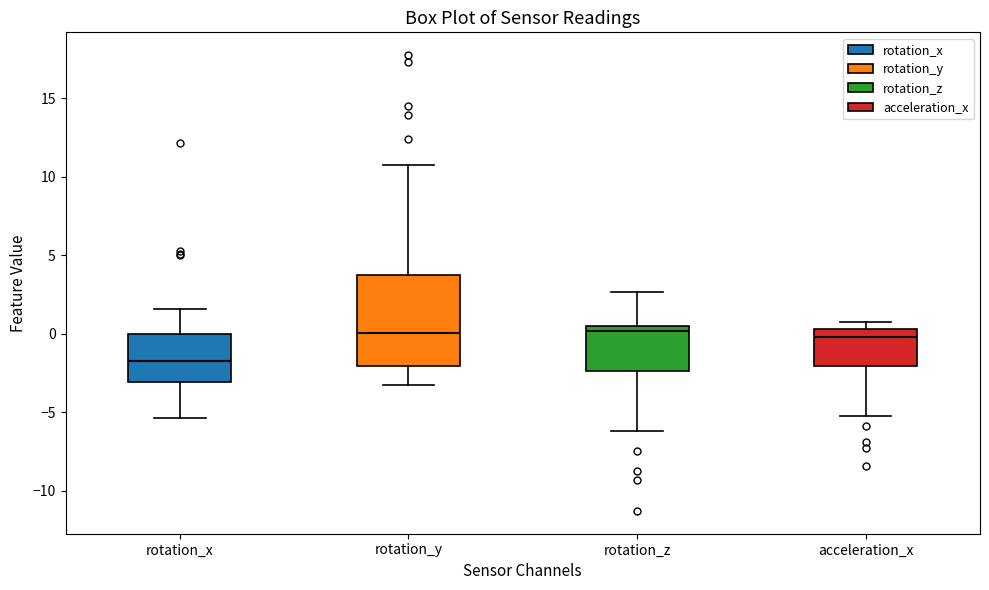

Where is the lower edge of the box for acceleration_x on the y-axis? The values are not printed on the chart, so give them approximately, as read against the axis.

-2.0